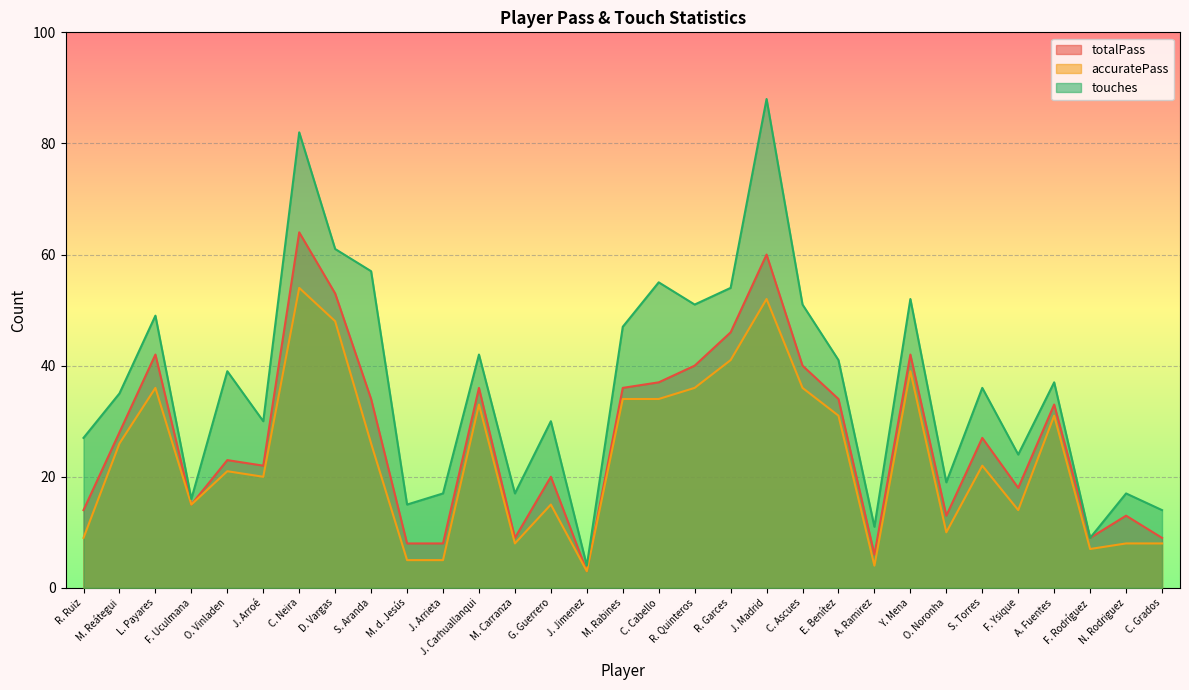

What is the value of the accuratePass point at the 27th from the left?

14